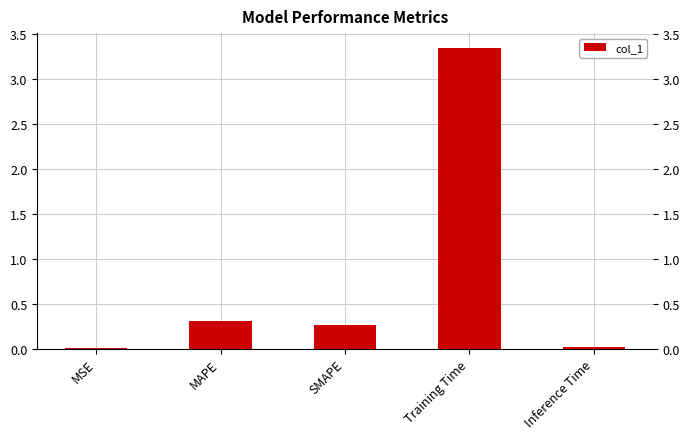

Is it true that the value at Training Time is 2.0?

False